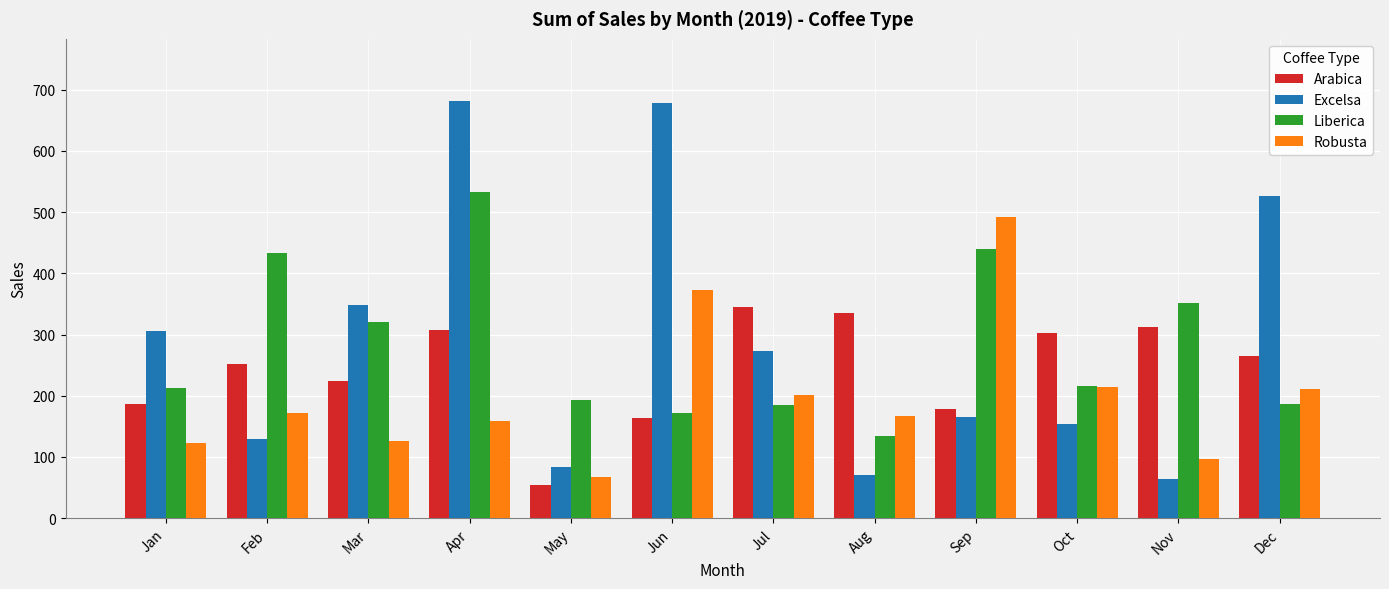

What are all the series names shown in the legend?

Arabica, Excelsa, Liberica, Robusta